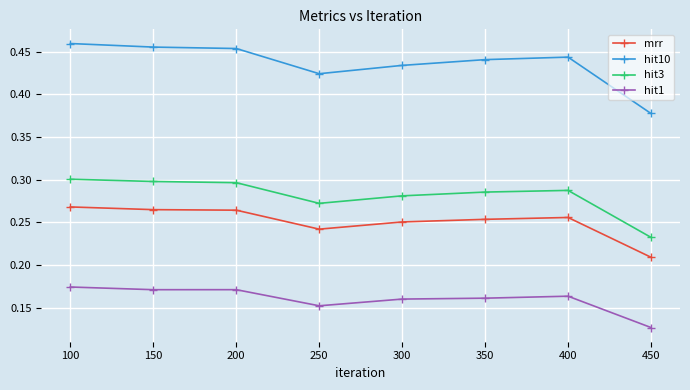

At how many categories does at least one series exceed 0?

8